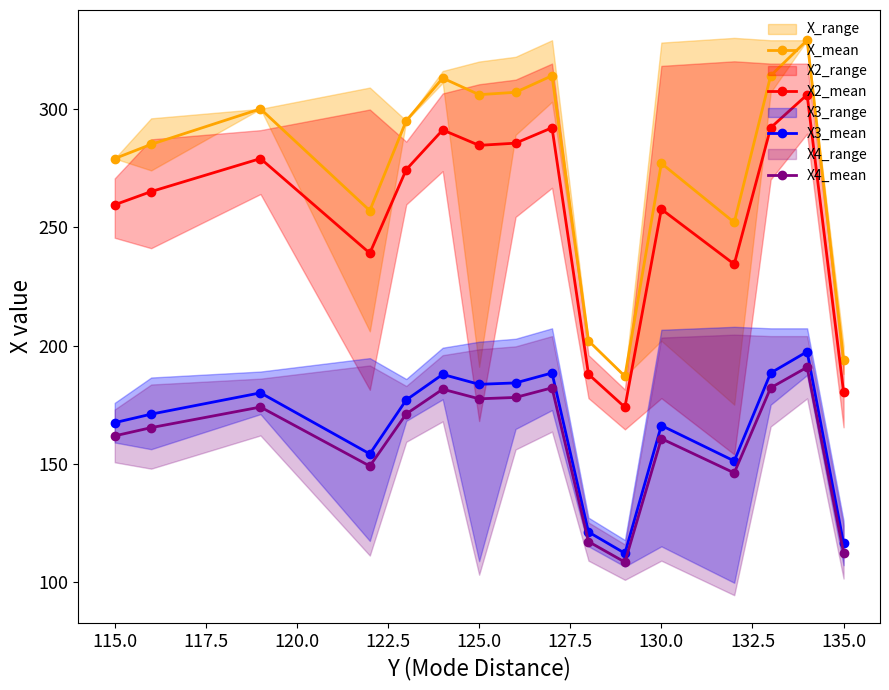

What is the highest value of the X3_mean series?

197.4